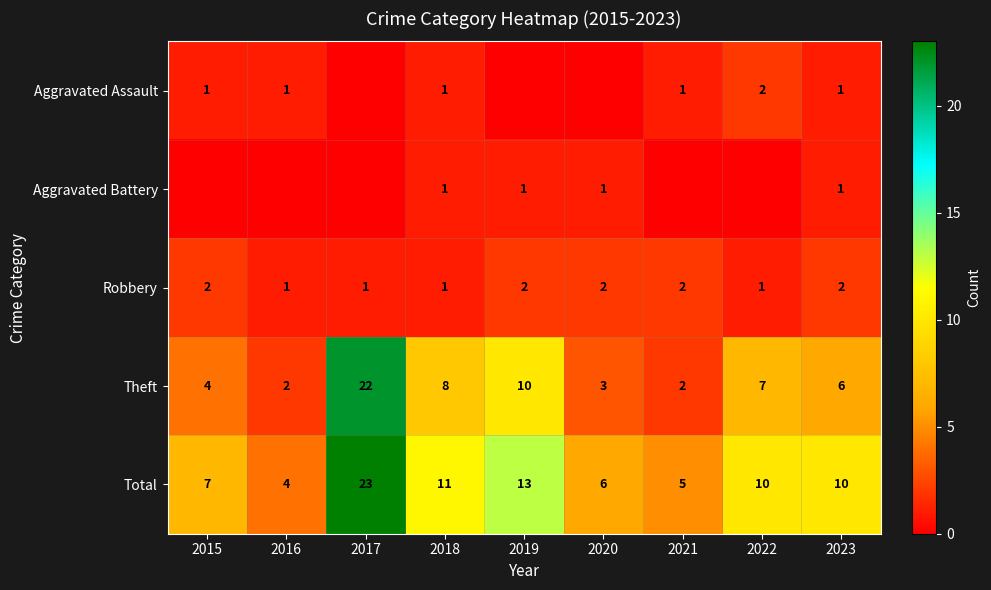

Count the number of data series in this chart.

5